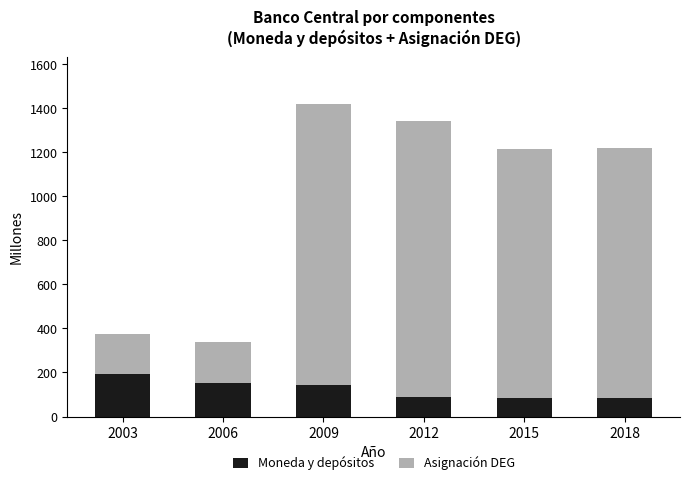

What is the total value across all series at 2015?

1215